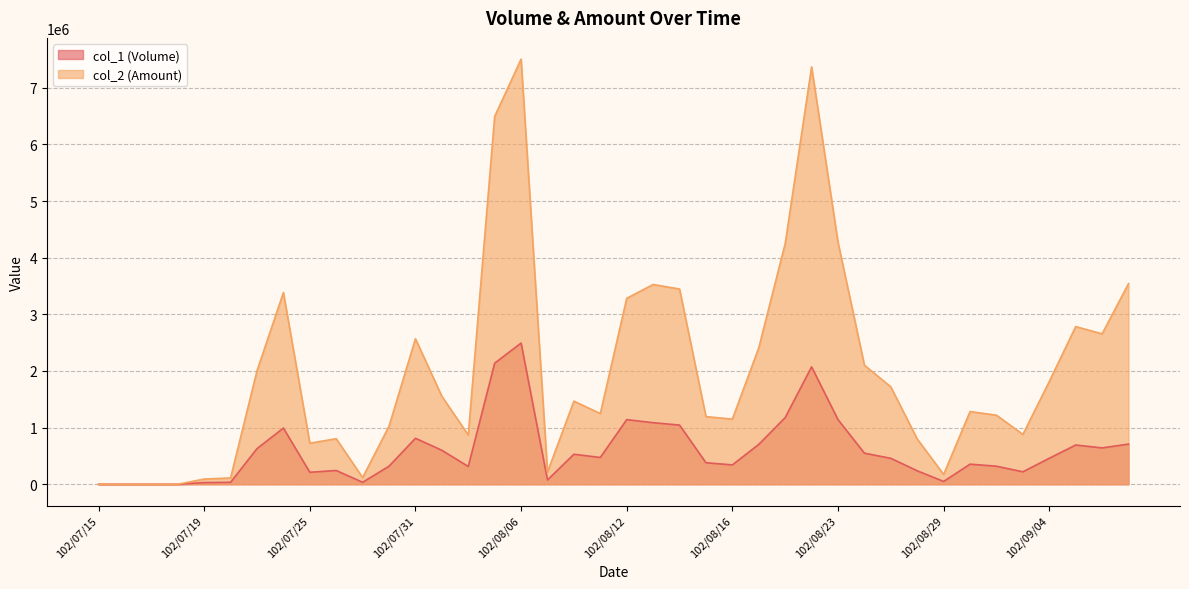

True or false: col_1 (Volume) and col_2 (Amount) cross at least once.

False